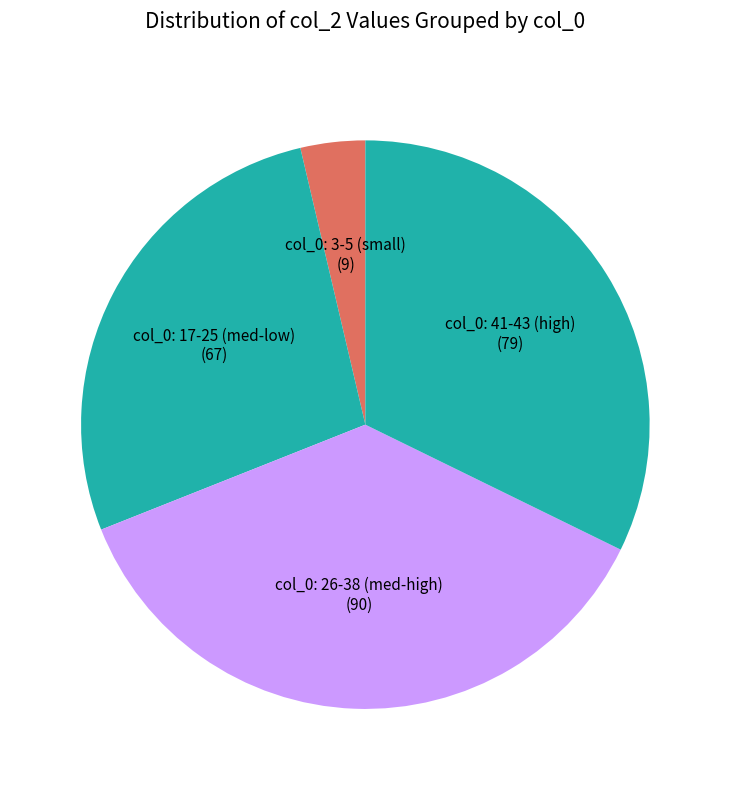

Combined, do col_0: 17-25 (med-low) (67) and col_0: 26-38 (med-high) (90) account for over 50%?

Yes